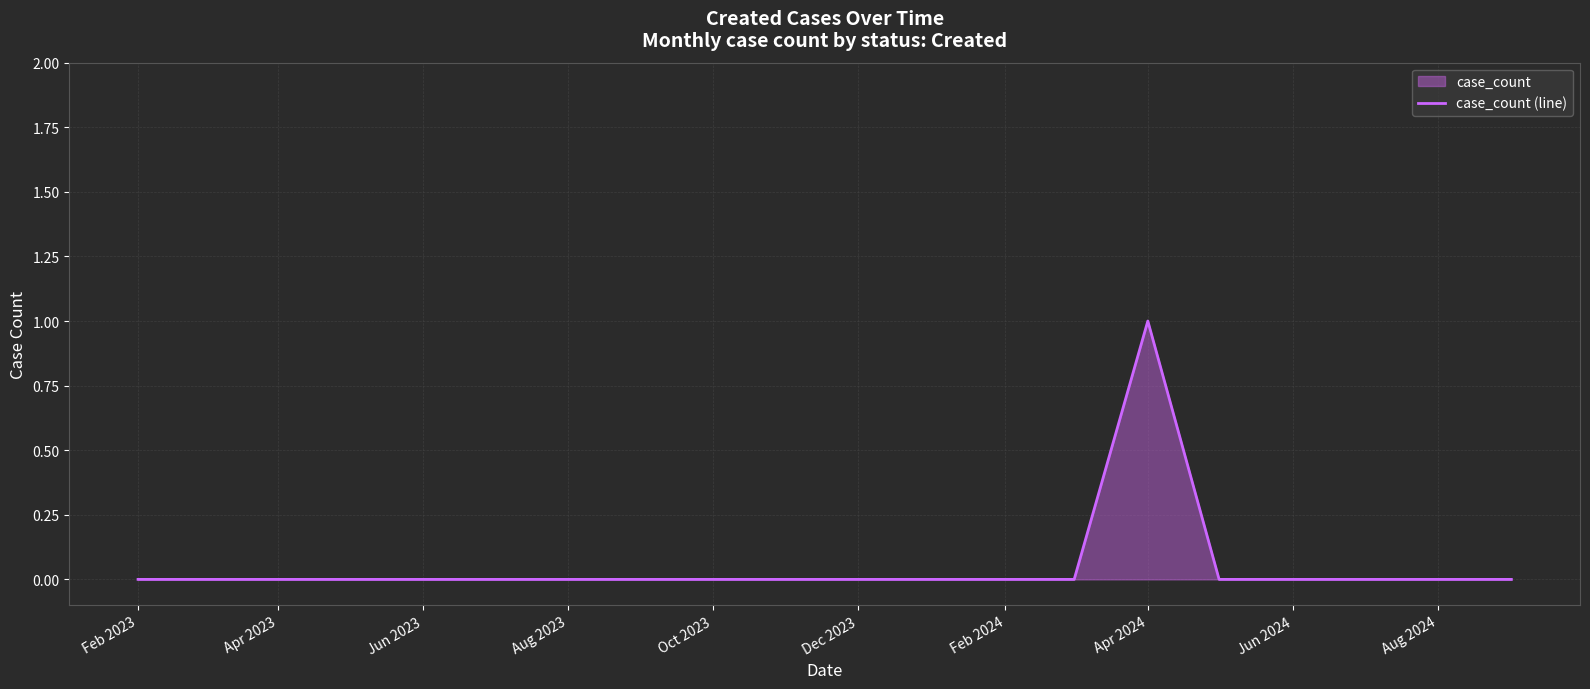

What is the sum of all values?

1